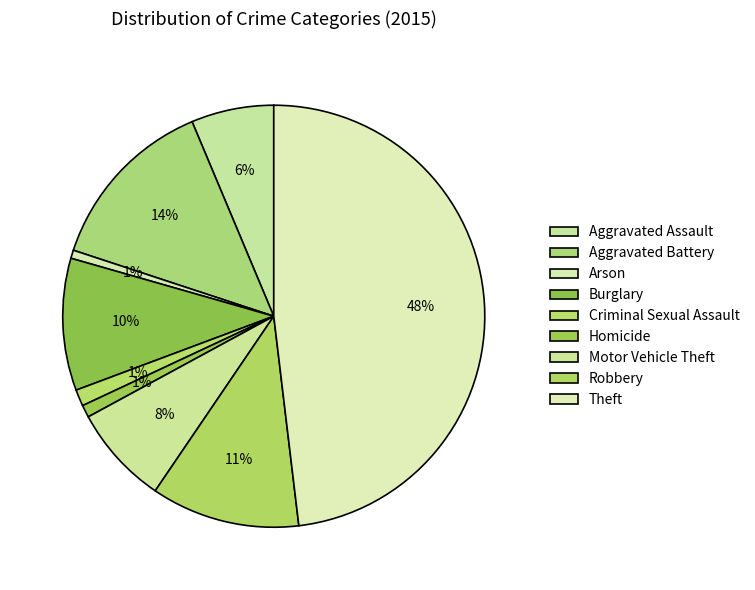

How many slices are in this pie chart?

9